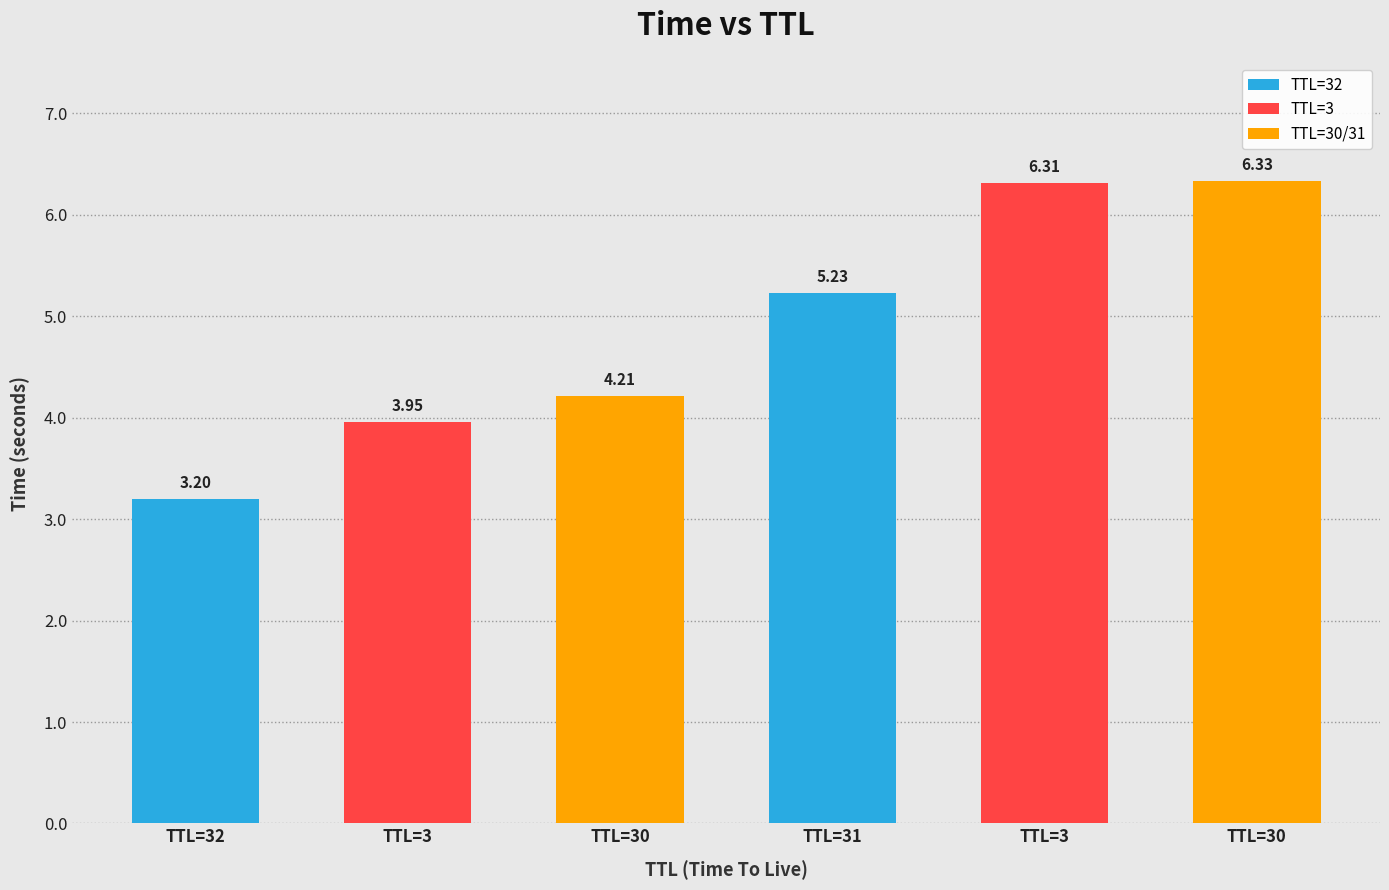

The value at TTL=32 is 4.7. True or false?

False